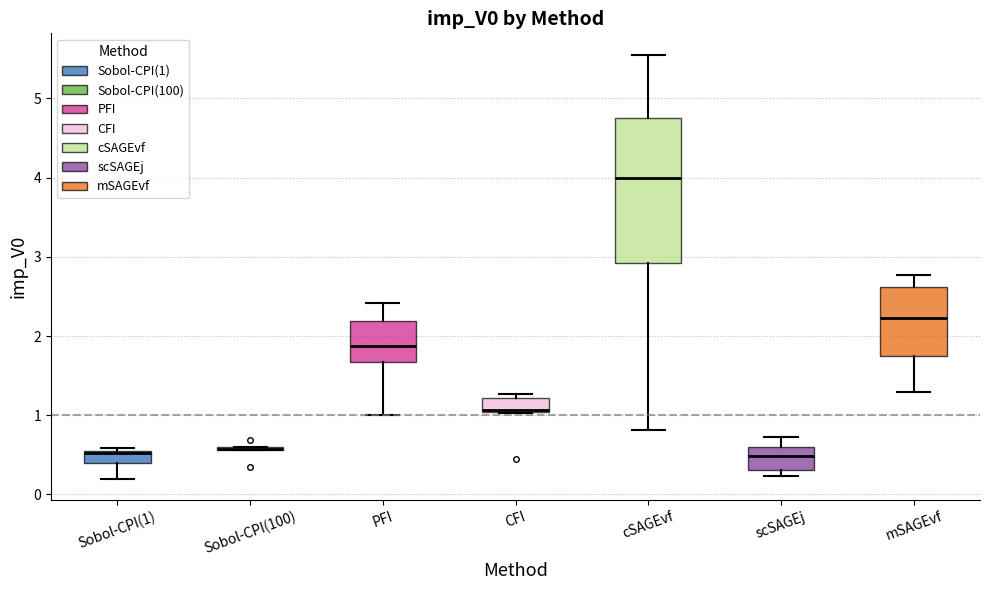

Reading left to right, transcribe this box plot: for each box, give where its median line is, the range the box spans, and where its two whiskers end, as read against the y-axis. The values are not printed on the chart, so give them approximately, as read against the axis.

Sobol-CPI(1): median 0.5, box 0.4 to 0.5, whiskers 0.2 to 0.6
Sobol-CPI(100): box collapsed to a line at 0.6, whiskers 0.6 to 0.6
PFI: median 1.9, box 1.7 to 2.2, whiskers 1.0 to 2.4
CFI: median 1.1, box 1.0 to 1.2, whiskers 1.0 to 1.3
cSAGEvf: median 4.0, box 2.9 to 4.7, whiskers 0.8 to 5.6
scSAGEj: median 0.5, box 0.3 to 0.6, whiskers 0.2 to 0.7
mSAGEvf: median 2.2, box 1.7 to 2.6, whiskers 1.3 to 2.8